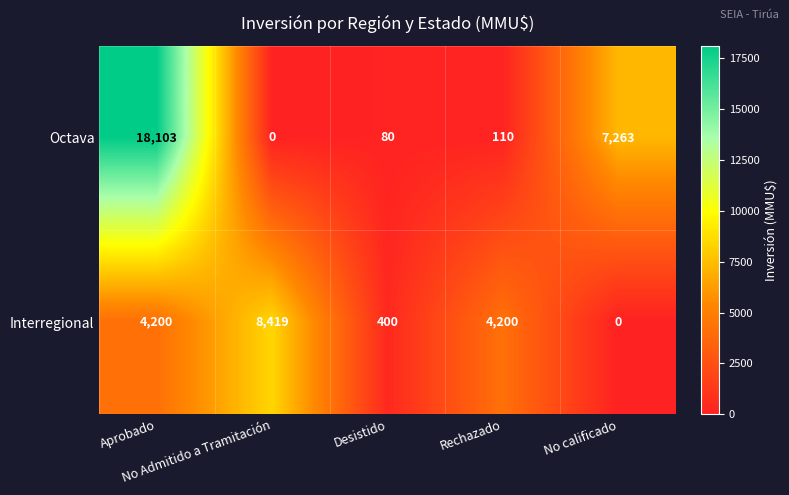

At which category is the sum across all series the highest?

Aprobado